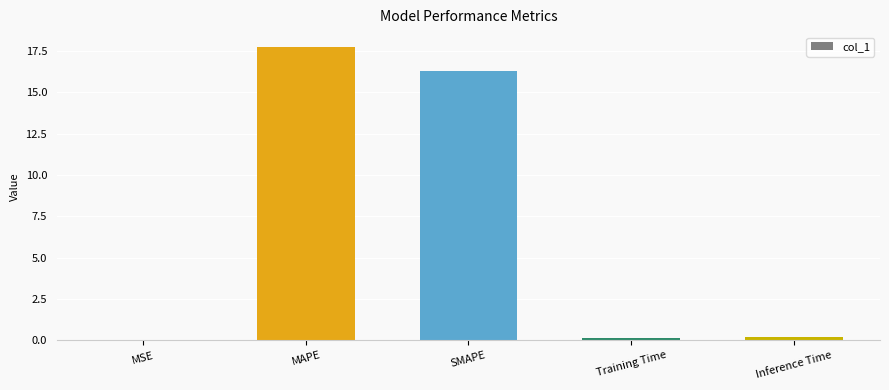

What is the greatest value displayed?

17.8